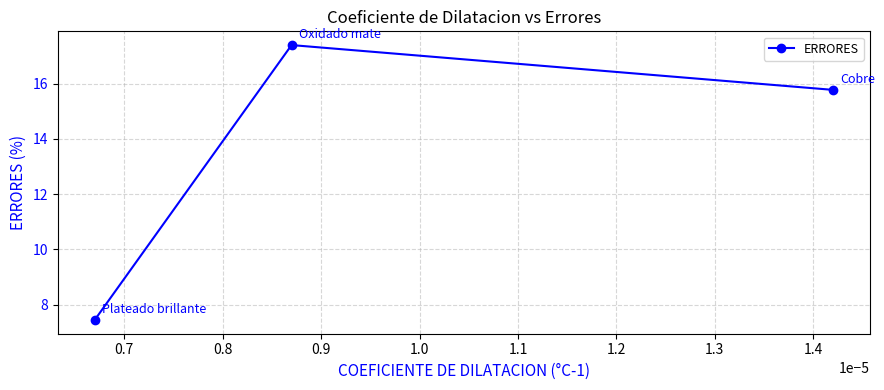

What is the value of the 1st point from the left?

7.4